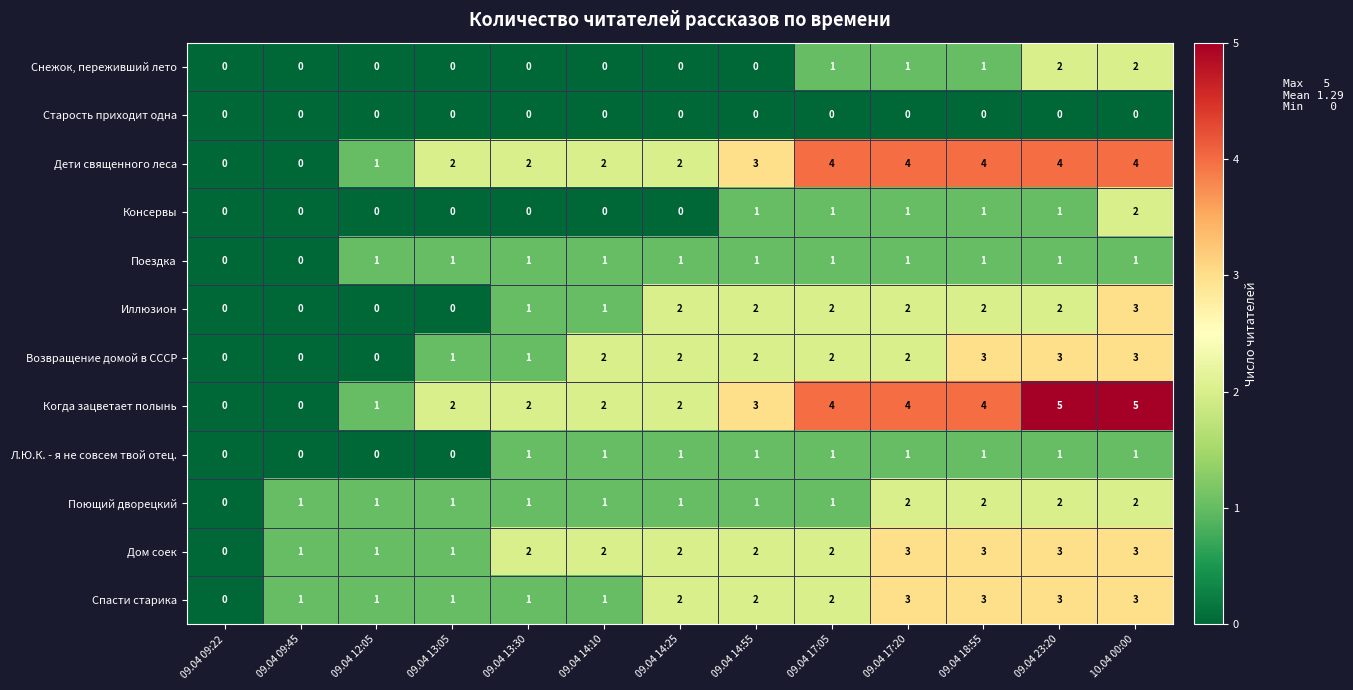

How many Л.Ю.К. - я не совсем твой отец. values are between 0 and 1?

13